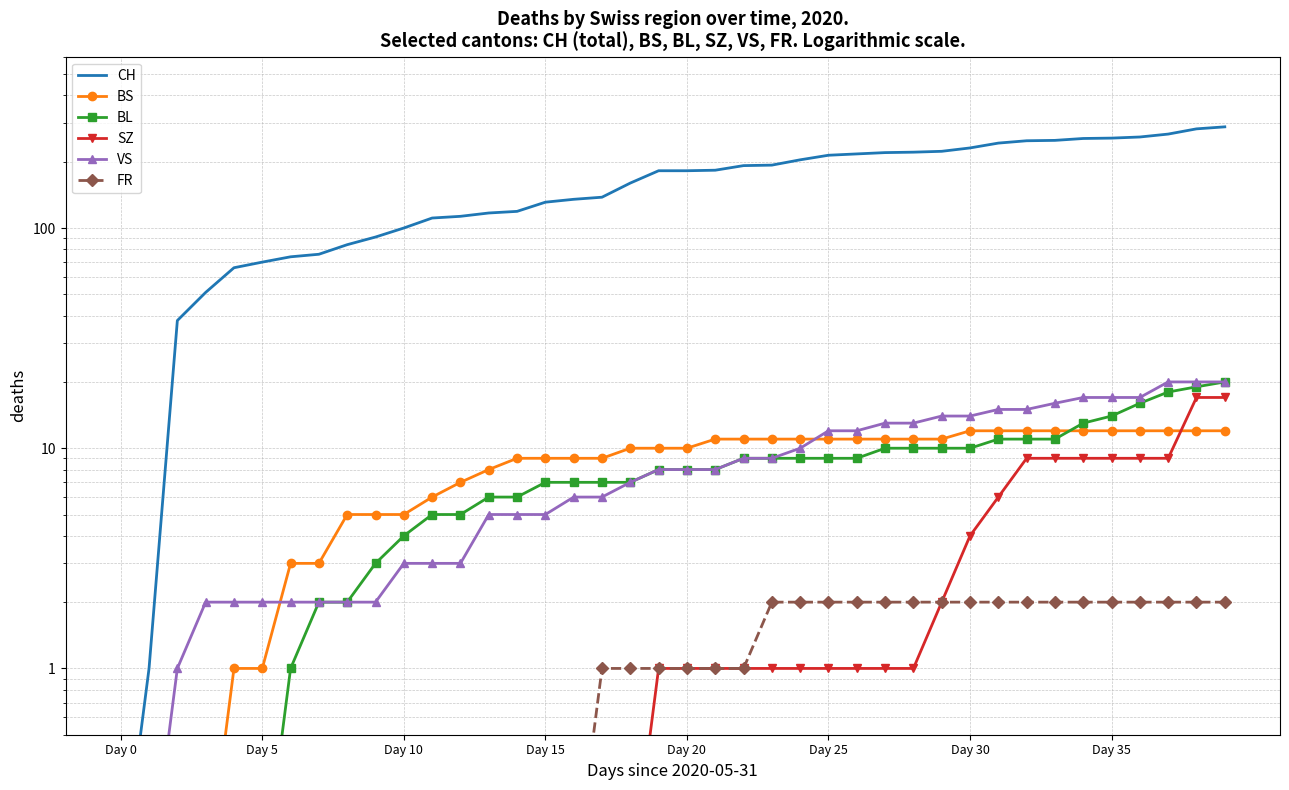

What position from the left is 12?

13